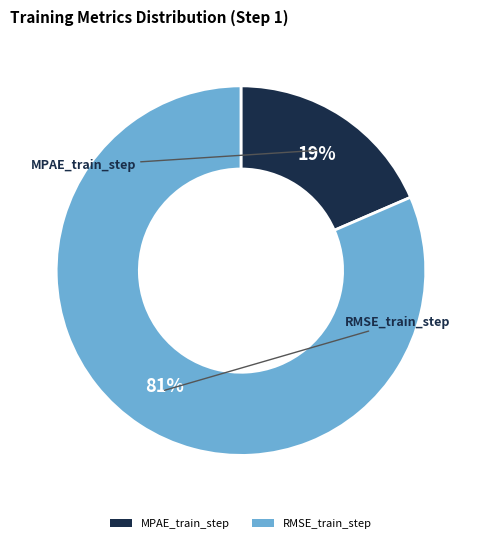

Which has a higher value, RMSE_train_step or MPAE_train_step?

RMSE_train_step